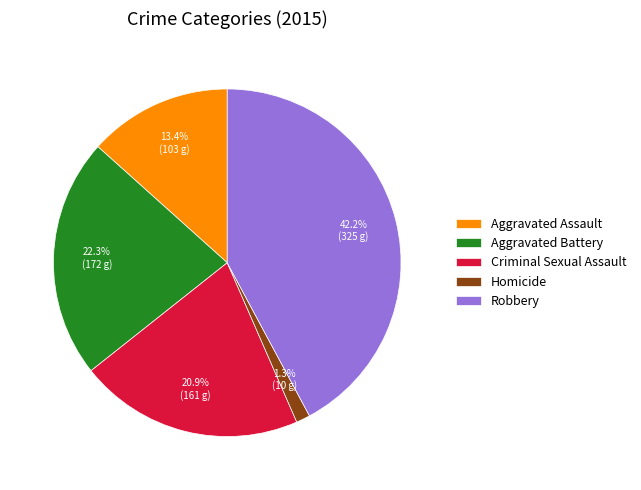

To the nearest percent, what is the combined percentage of Robbery and Criminal Sexual Assault?

63%